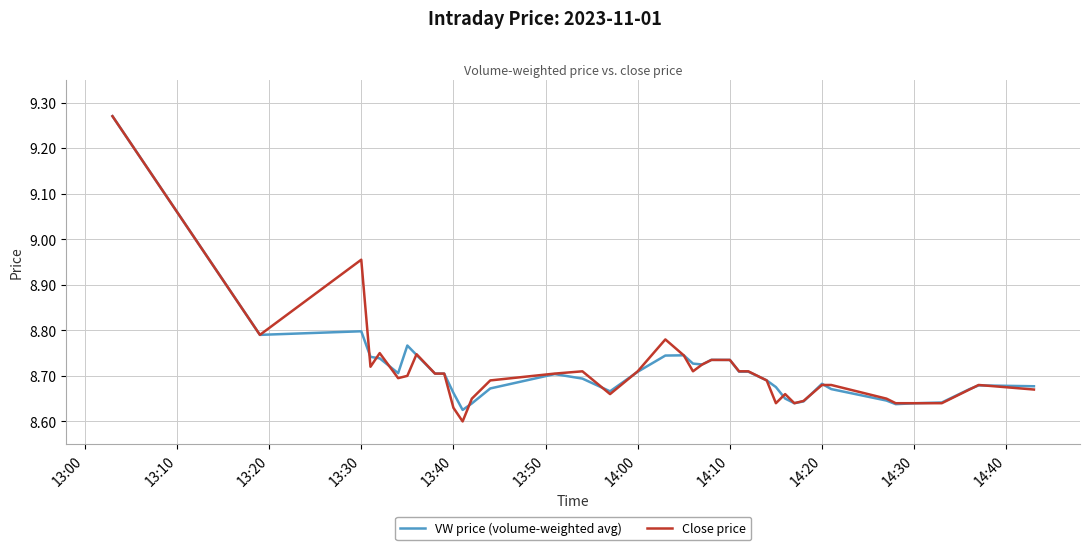

Which series has the largest range (max minus min)?

Close price